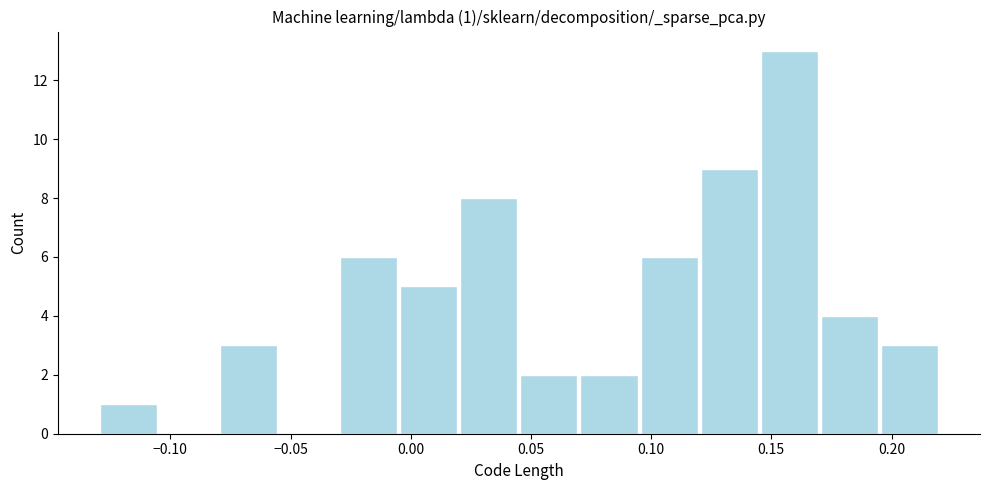

Over which range of the x-axis is the bar tallest?

0.145 to 0.170